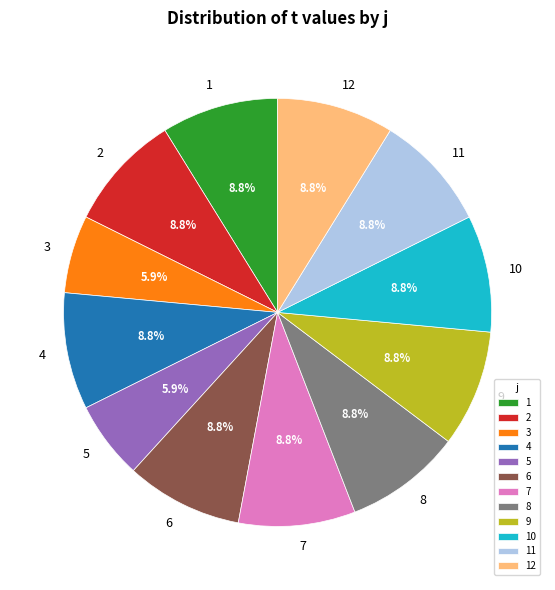

What is the ratio of the value at 10 to the value at 1?

1.0